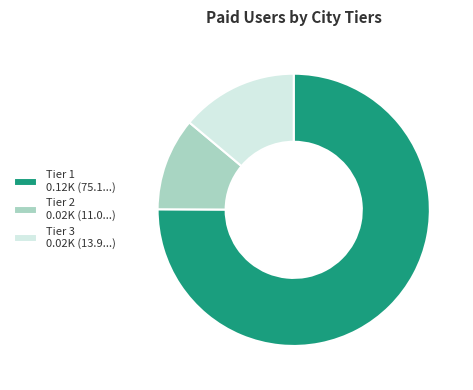

True or false: Tier 2 0.02K (11.0...) accounts for 17% of the total.

False